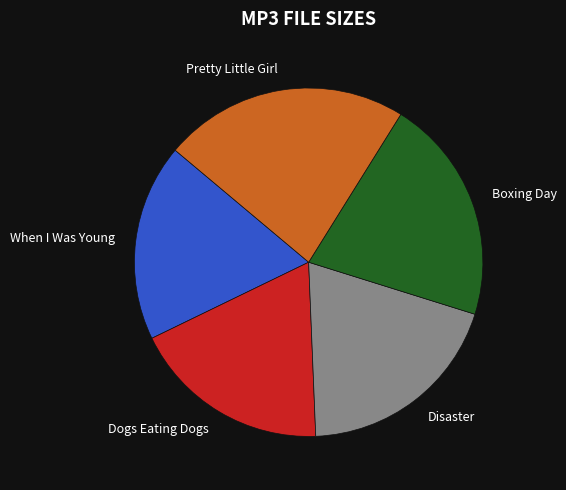

What is the largest slice in the pie chart?

Pretty Little Girl